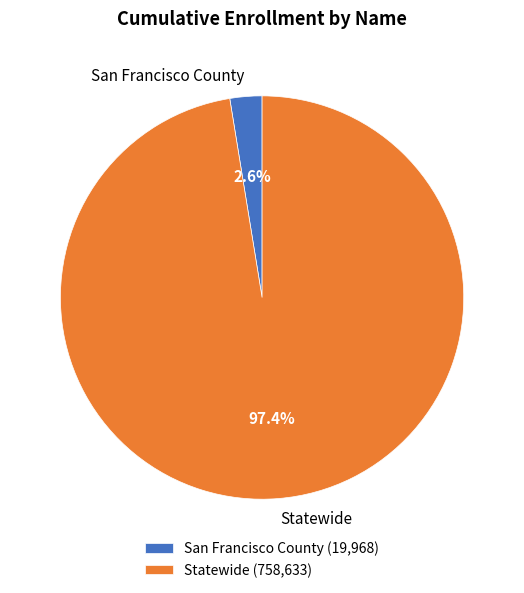

Is it true that Statewide is 97% of the pie?

True